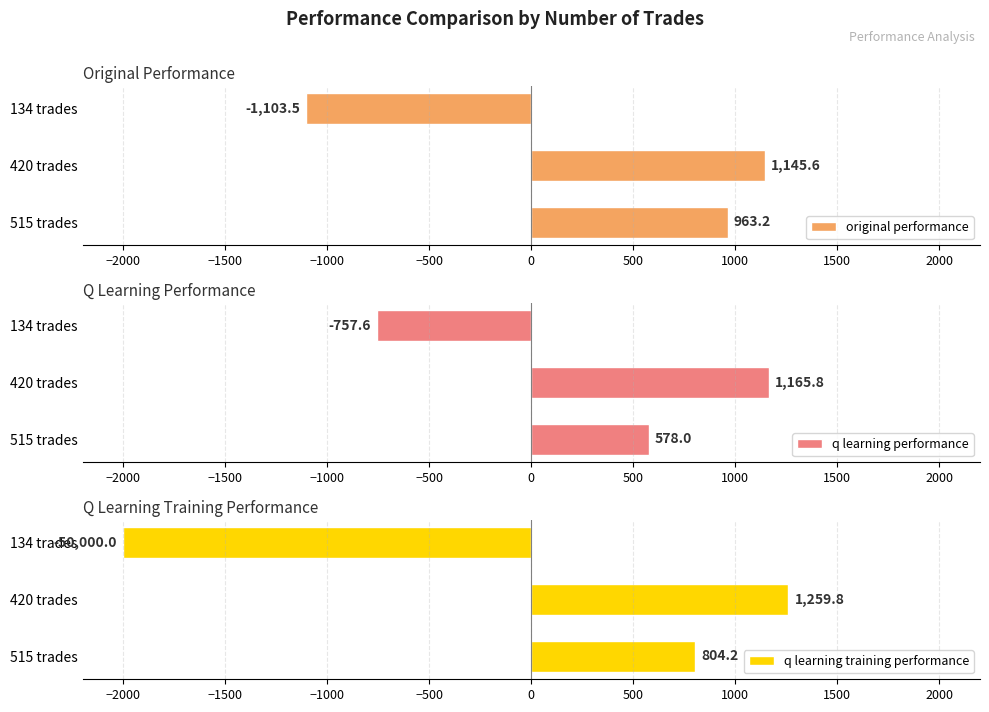

How many bars are there in total?

9